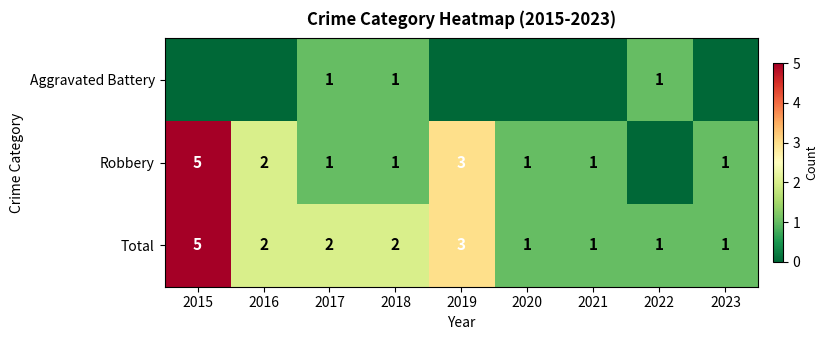

What is the maximum value for Total?

5